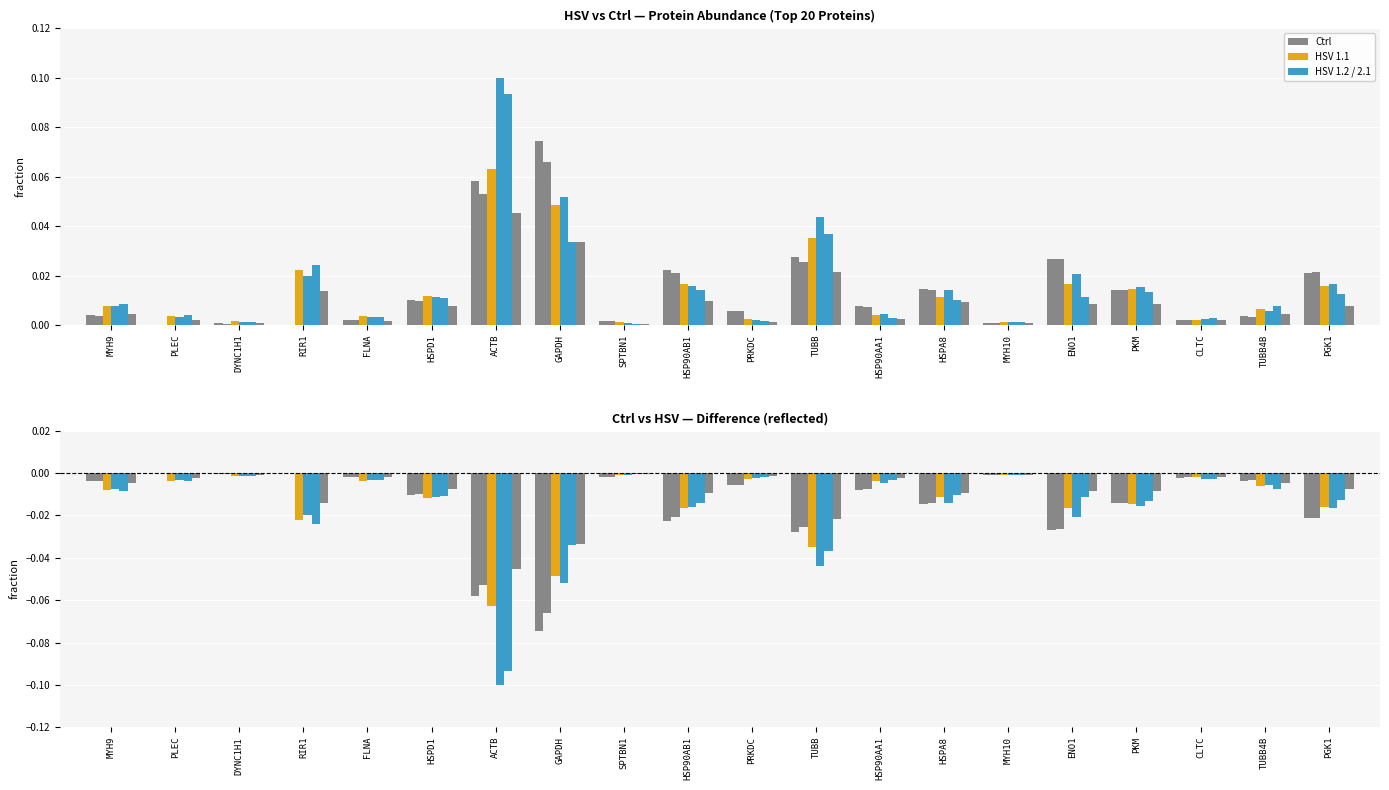

What is the value of the HSV 1.1 bar at the 7th from the left?

-0.1